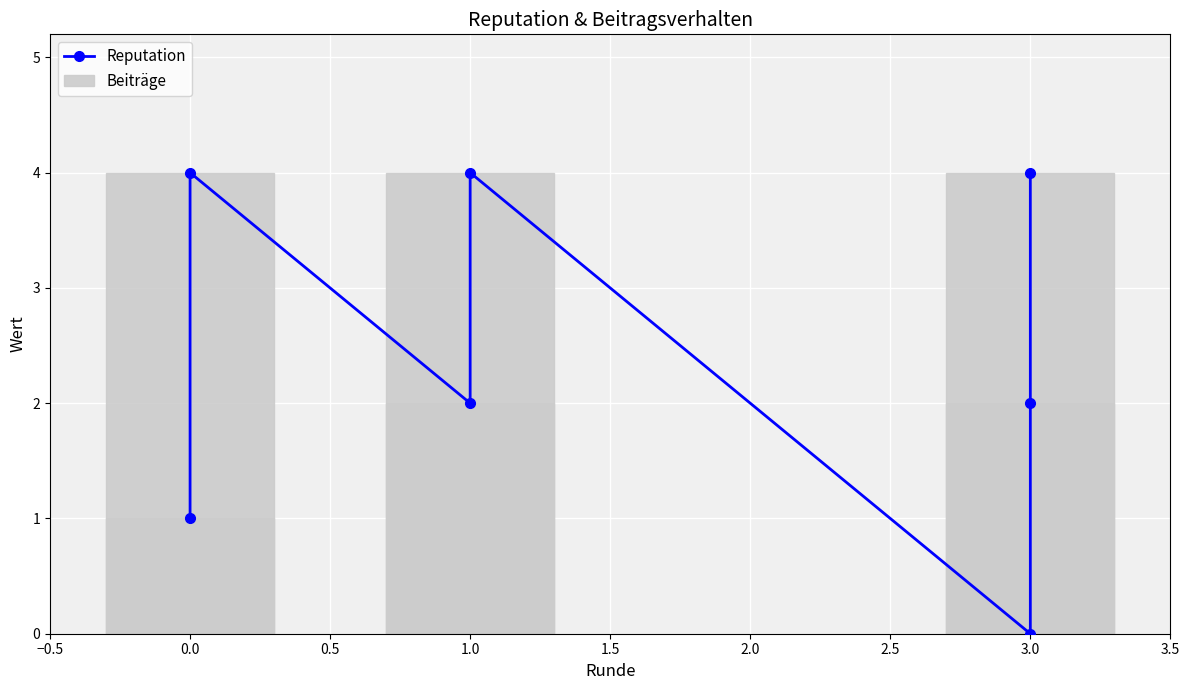

The value of Beiträge at 1.0 is 1. True or false?

False